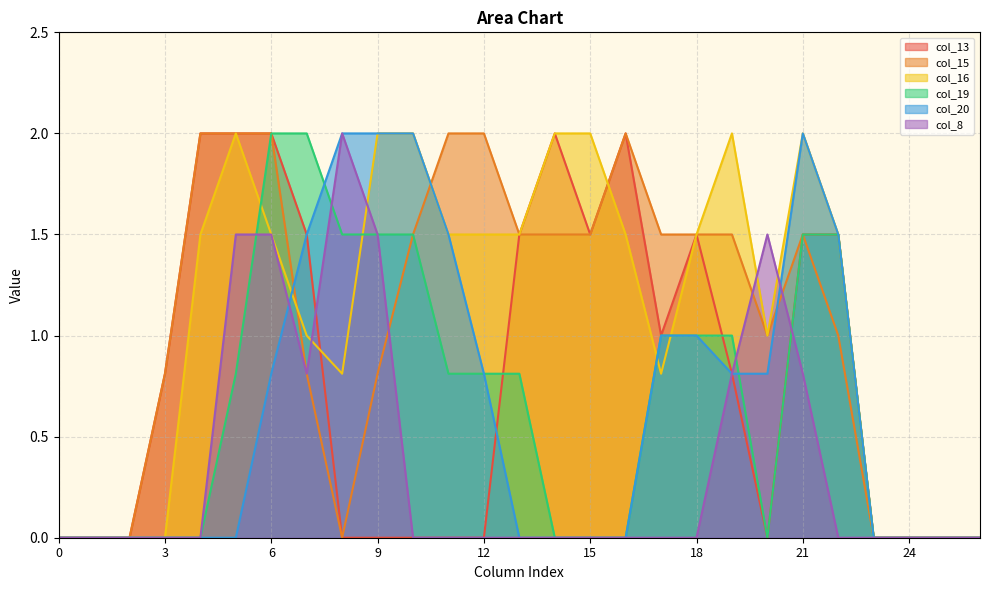

After their last crossing, which series has the higher values: col_16 or col_8?

col_16